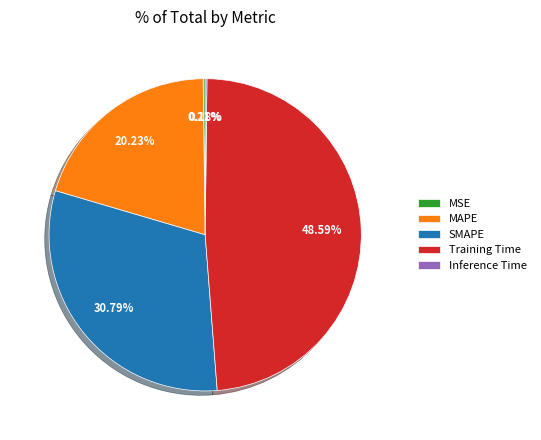

To the nearest percent, what is the difference between the largest and smallest slice percentages?

48%